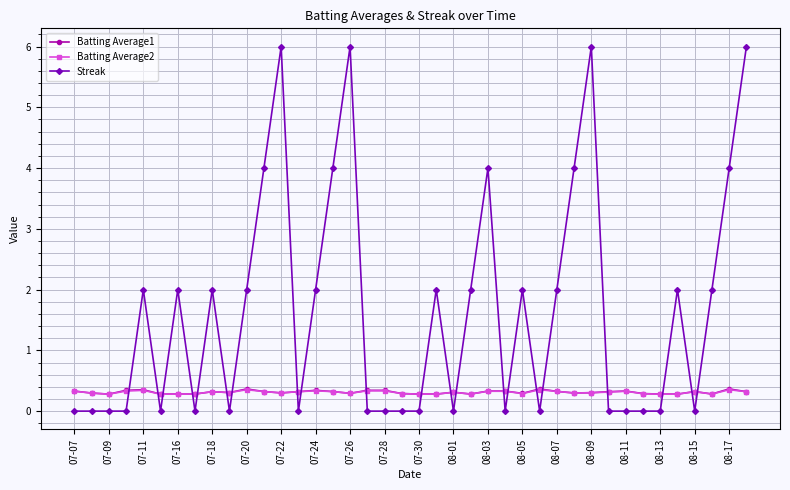

Which series has the widest spread of values?

Streak